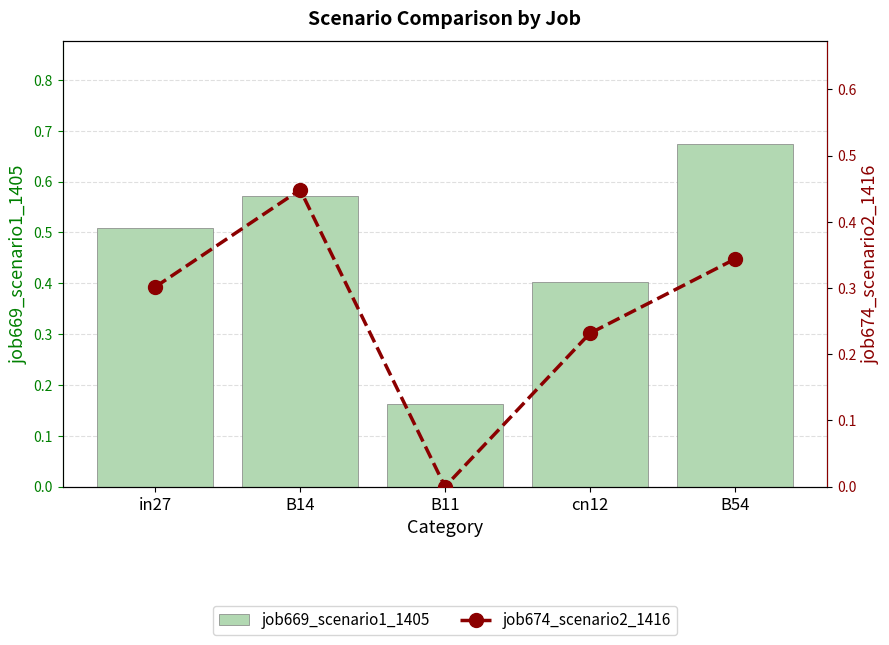

The job674_scenario2_1416 series shows 0.2 at cn12. True or false?

True